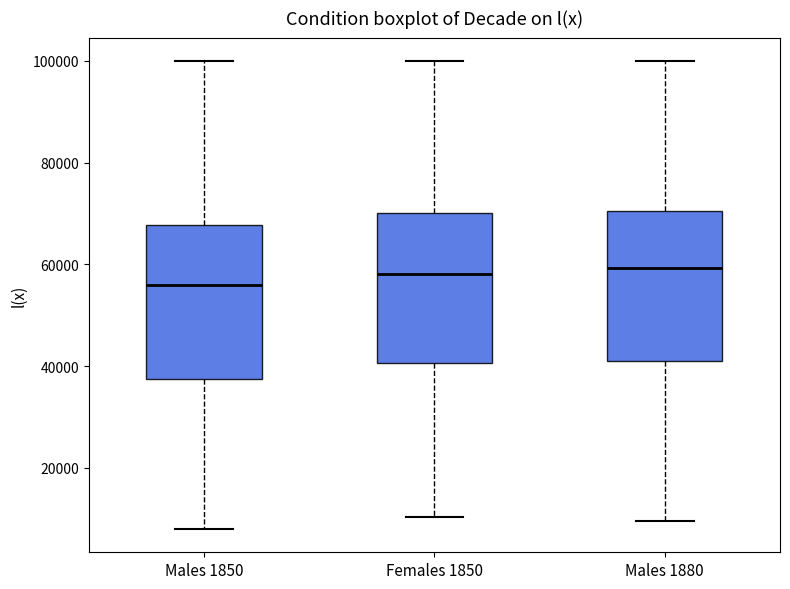

Which box has the lowest median line?

Males 1850